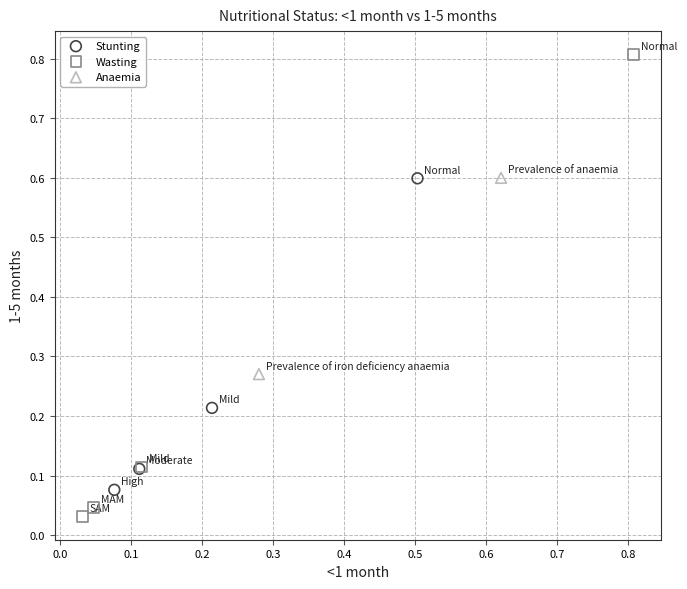

Which series reaches the minimum Y coordinate?

Wasting